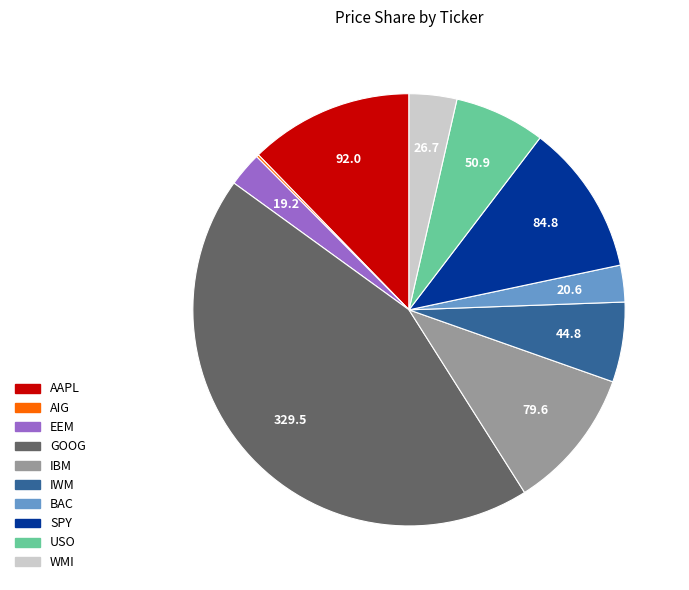

Which category has the biggest portion of the pie?

GOOG